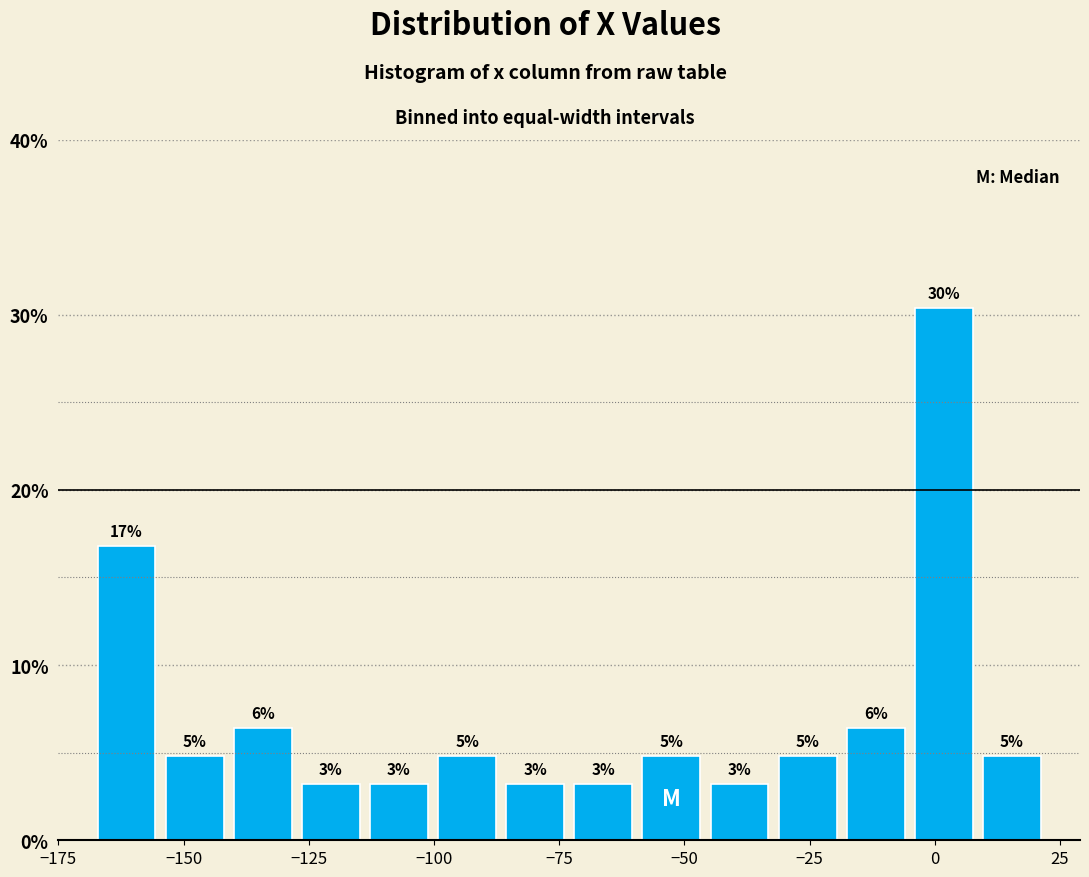

Read against the x-axis, roughly where is the centre of the tallest bar?

0